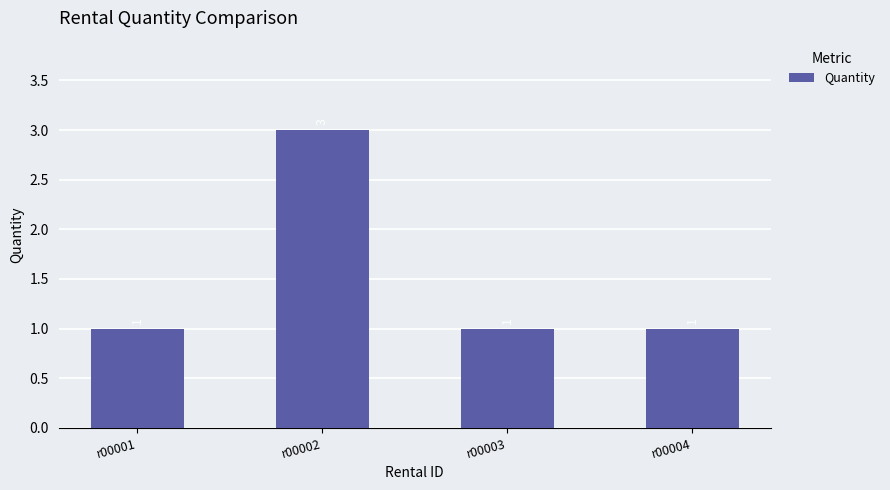

What is the sum of all values?

6